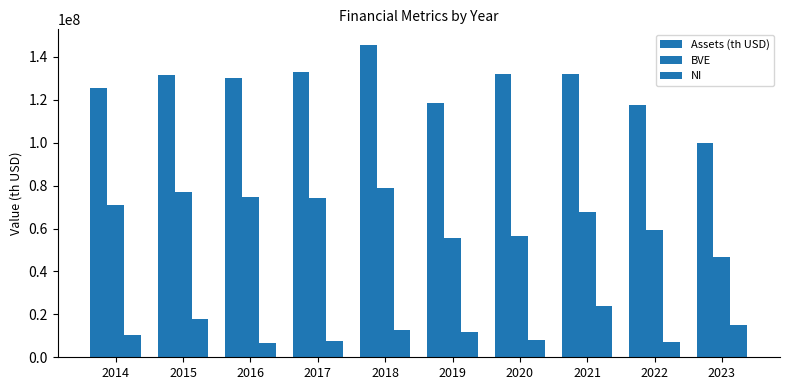

Where does the BVE series first go above 70844000?

2015